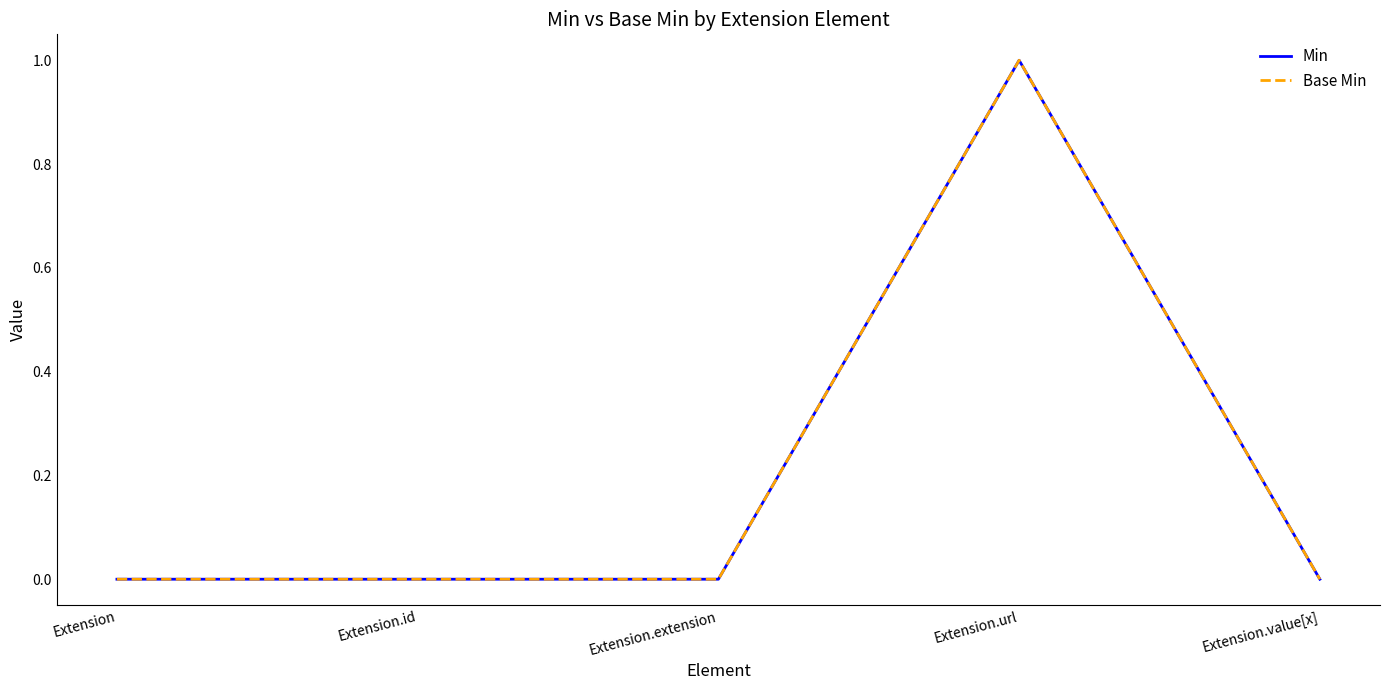

True or false: Base Min and Min cross at least once.

False